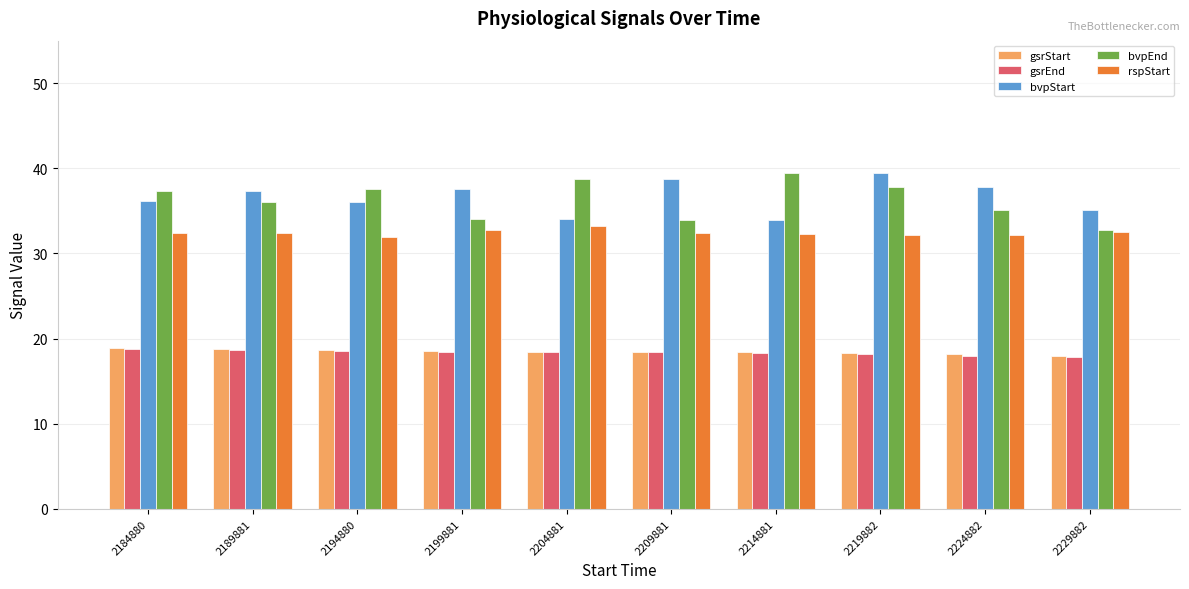

Which series has the widest spread of values?

bvpEnd